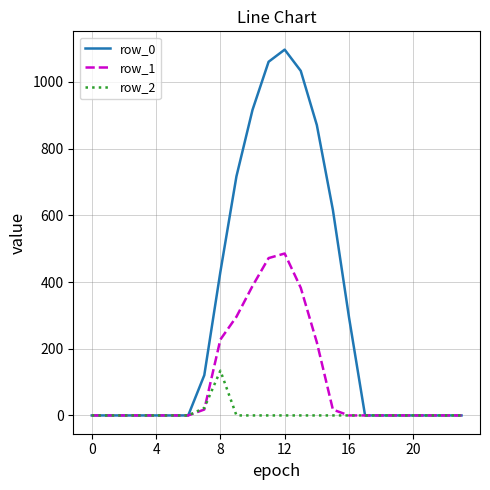

What is the highest value of the row_2 series?

134.2